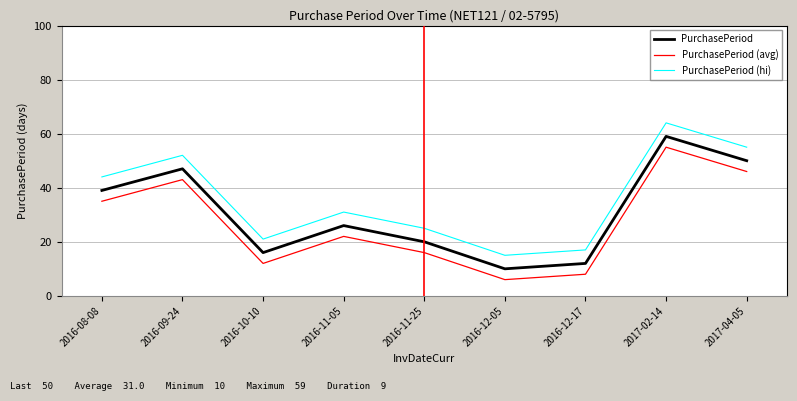

True or false: PurchasePeriod and PurchasePeriod (hi) cross at least once.

False